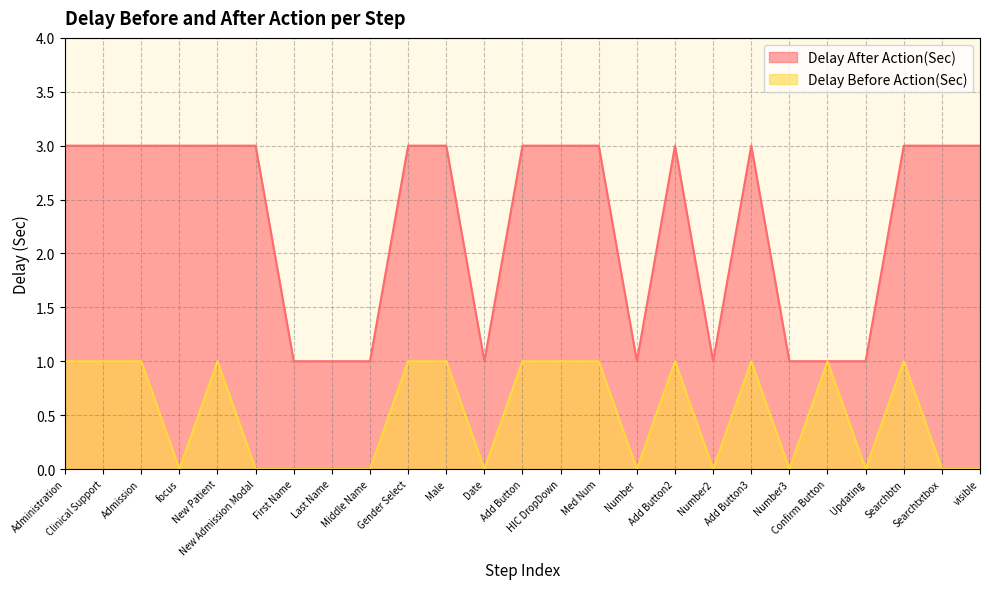

Is it true that Delay Before Action(Sec) equals 0 at New Admission Modal?

True